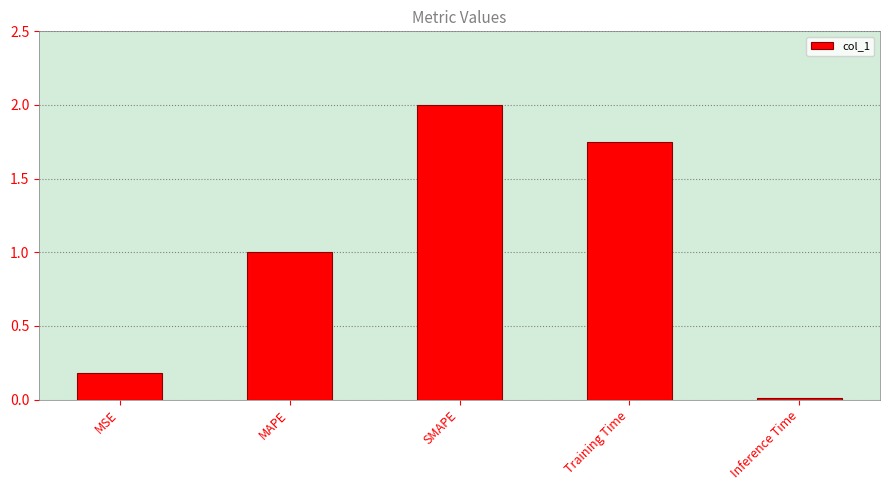

How many data points are less than 1?

2